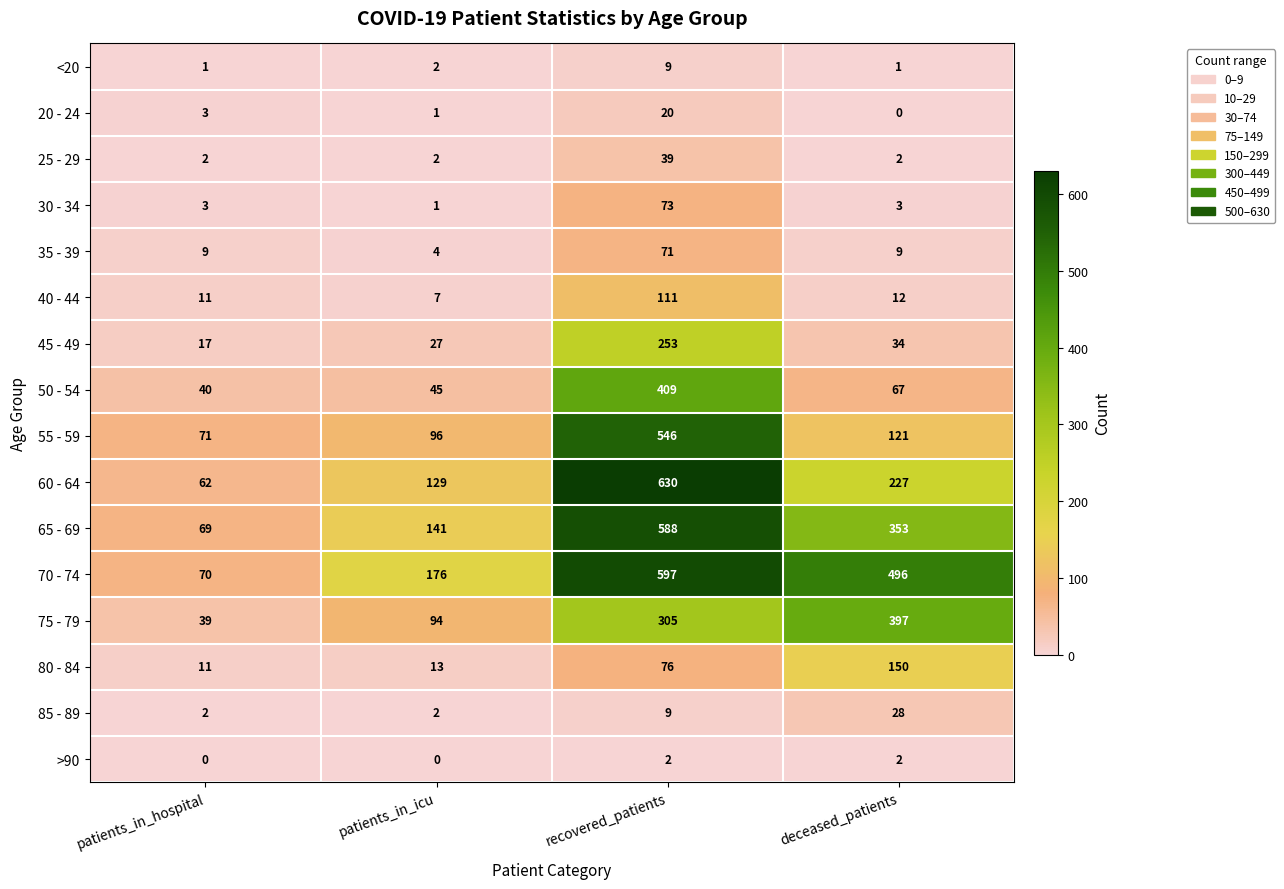

Is the value of 30 - 34 at patients_in_hospital greater than the value of 60 - 64 at recovered_patients?

No